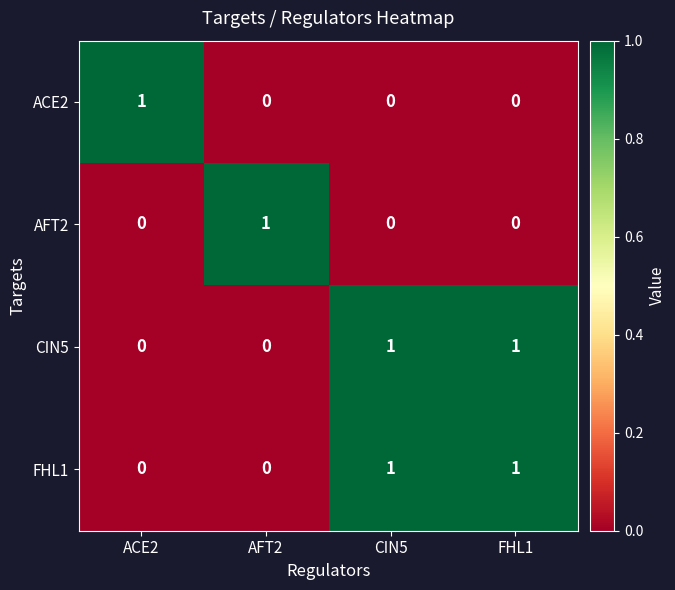

At how many categories does at least one series exceed 0?

4